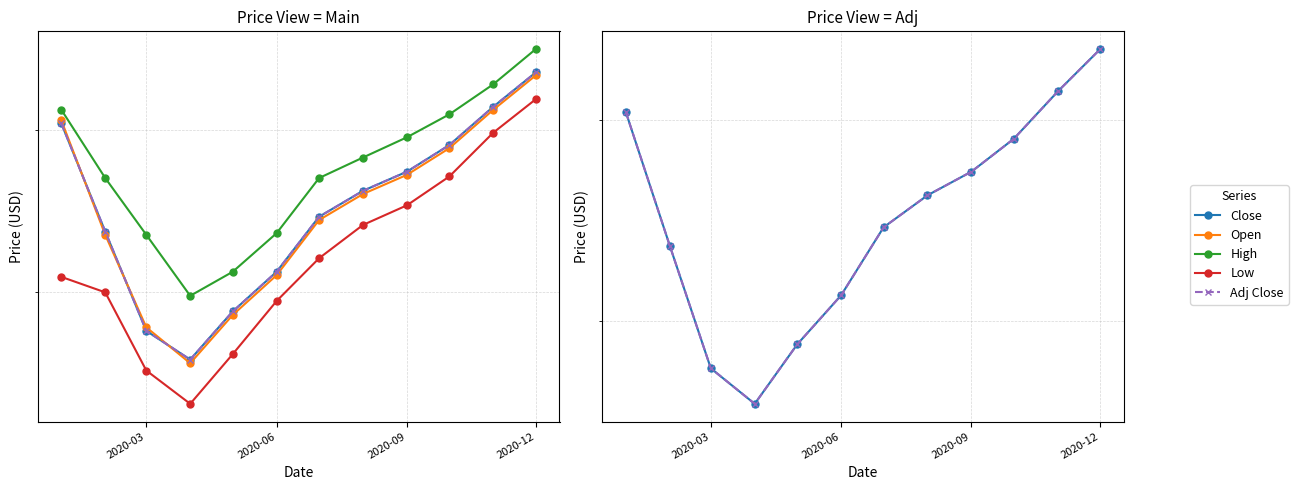

True or false: Adj Close and High cross at least once.

False